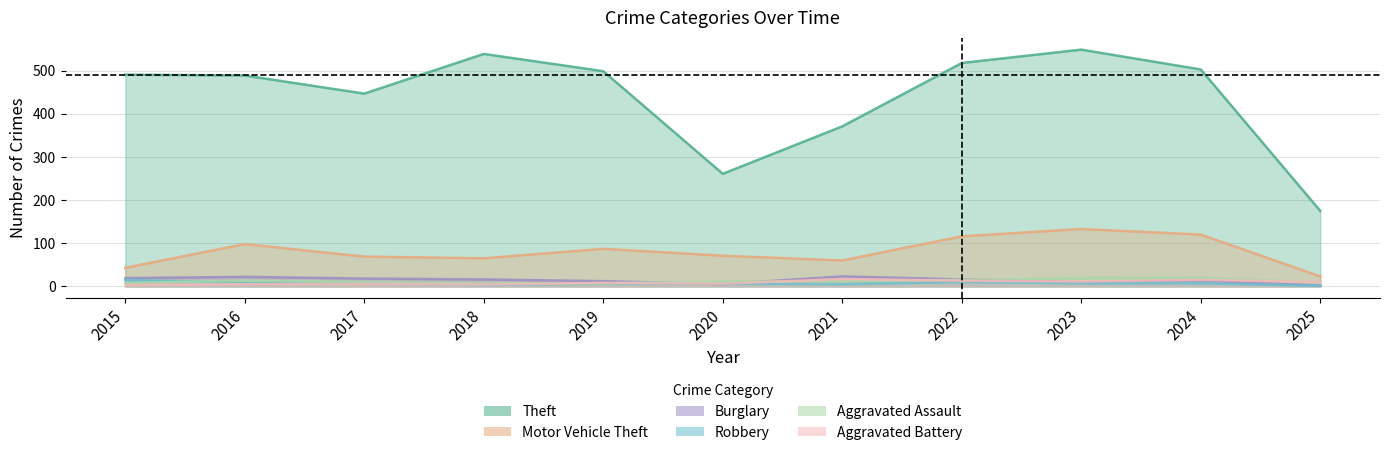

Reading right to left, transcribe all the data shown in this chart.

Theft: 2025=175	2024=503	2023=549	2022=518	2021=371	2020=261	2019=499	2018=539	2017=447	2016=489	2015=491
Motor Vehicle Theft: 2025=23	2024=120	2023=133	2022=116	2021=60	2020=71	2019=87	2018=65	2017=69	2016=98	2015=43
Burglary: 2025=2	2024=13	2023=9	2022=16	2021=23	2020=5	2019=12	2018=16	2017=18	2016=22	2015=19
Robbery: 2025=1	2024=7	2023=7	2022=10	2021=5	2020=6	2019=6	2018=3	2017=6	2016=8	2015=15
Aggravated Assault: 2025=9	2024=20	2023=19	2022=15	2021=12	2020=11	2019=7	2018=7	2017=10	2016=13	2015=8
Aggravated Battery: 2025=10	2024=15	2023=11	2022=13	2021=17	2020=6	2019=8	2018=4	2017=5	2016=5	2015=3